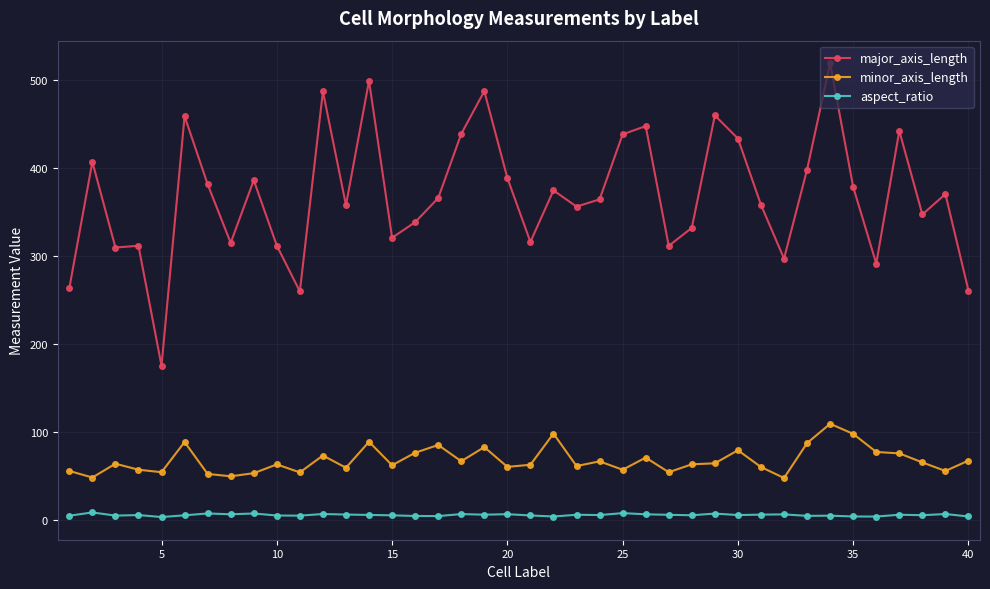

What is the highest value of the major_axis_length series?

518.6